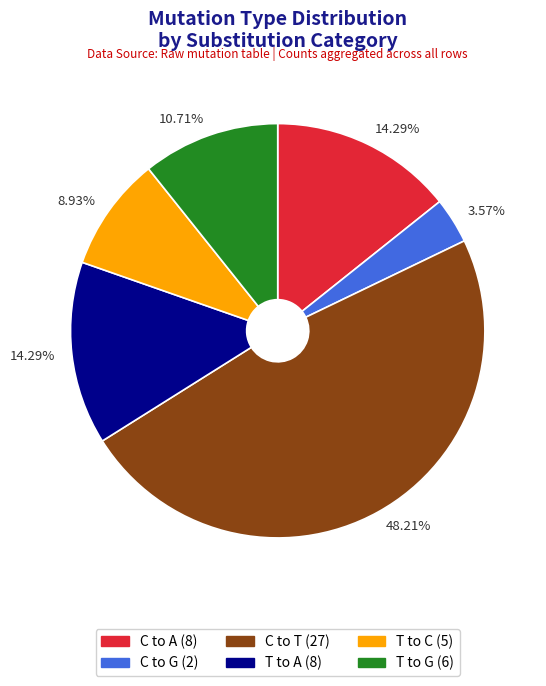

Is there any slice that represents more than half of the pie?

No